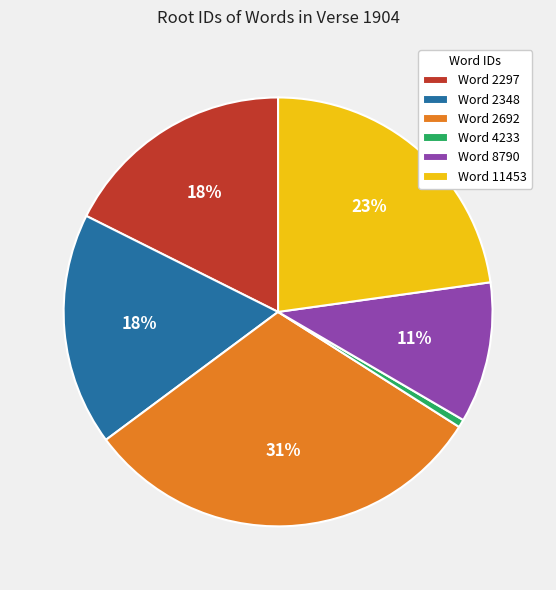

How many slices are in this pie chart?

6